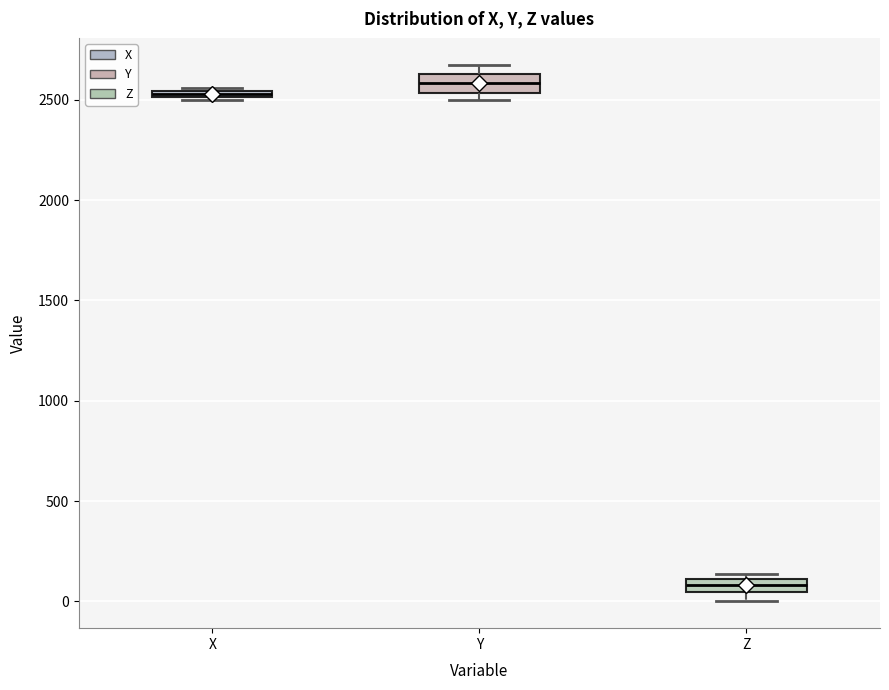

Where is the lower edge of the box for Y on the y-axis? The values are not printed on the chart, so give them approximately, as read against the axis.

2550